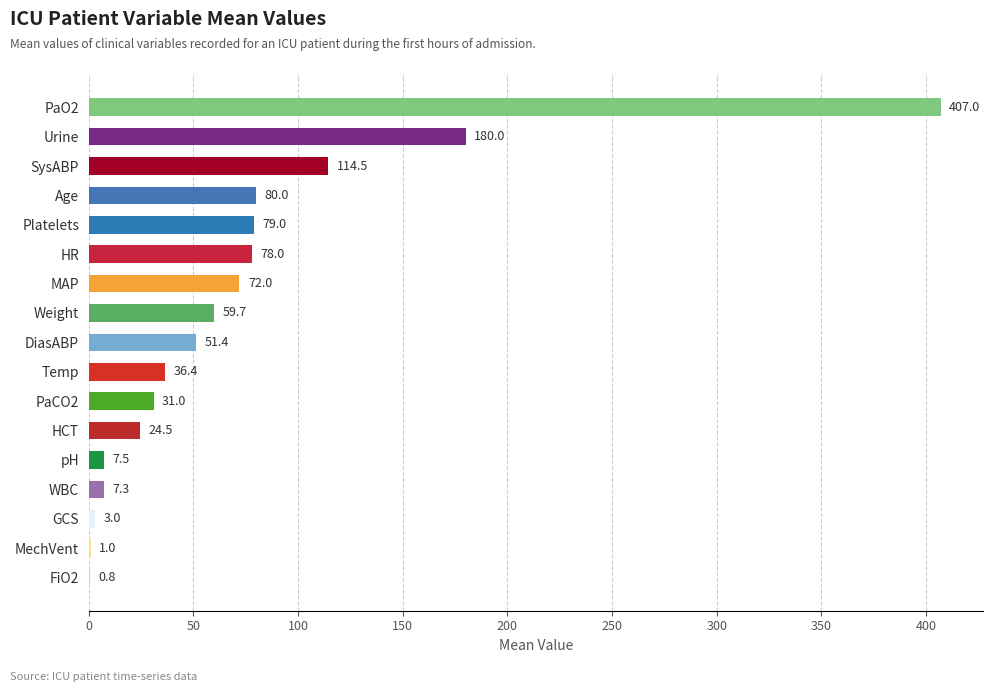

Count the number of categories in the chart.

17